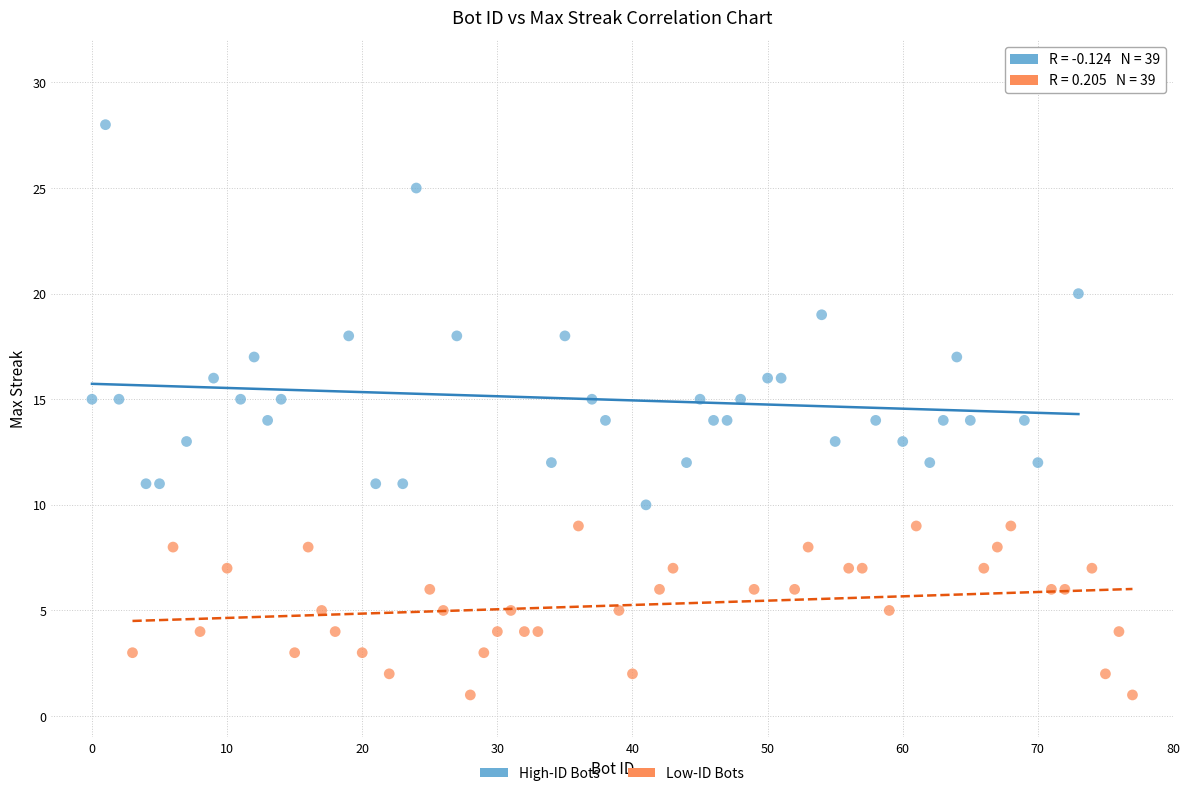

Which series reaches the maximum Y coordinate?

High-ID Bots